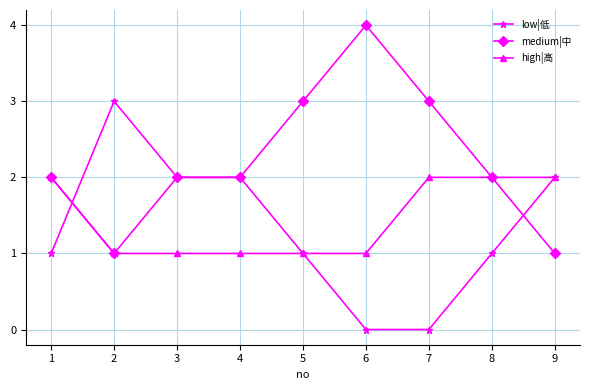

List the series in order of their peak value, lowest first.

high|高, low|低, medium|中